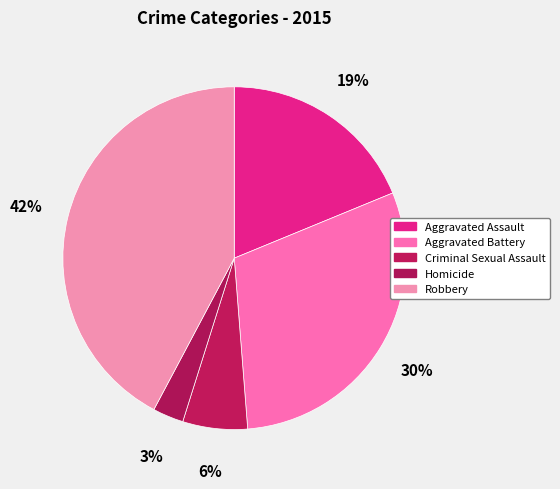

How many slices are in this pie chart?

5